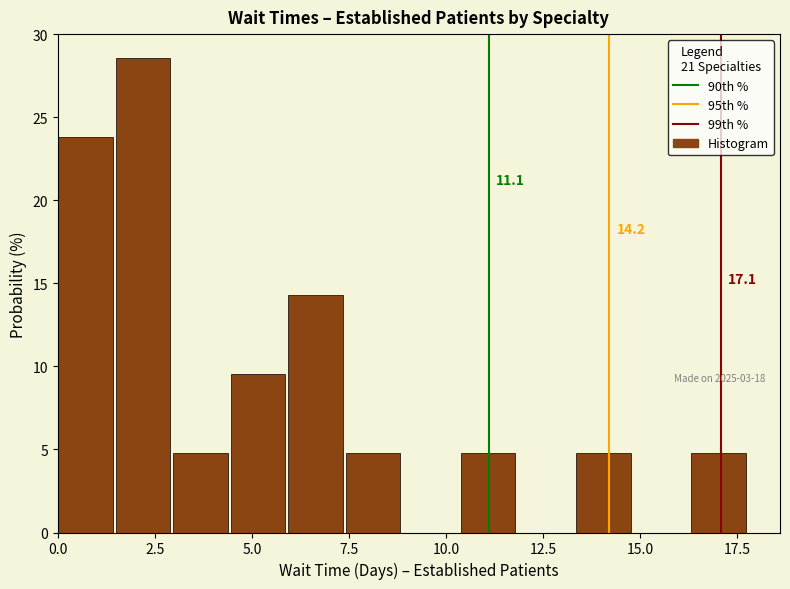

Read against the x-axis, roughly where is the centre of the tallest bar?

2.0